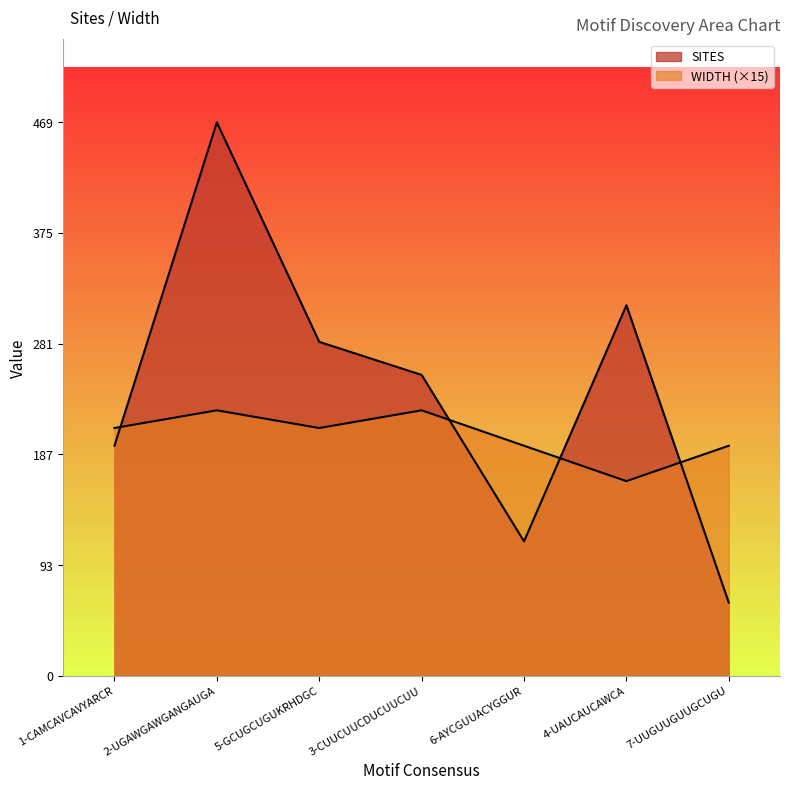

Which series changed the most between 5-GCUGCUGUKRHDGC and 7-UUGUUGUUGCUGU?

SITES